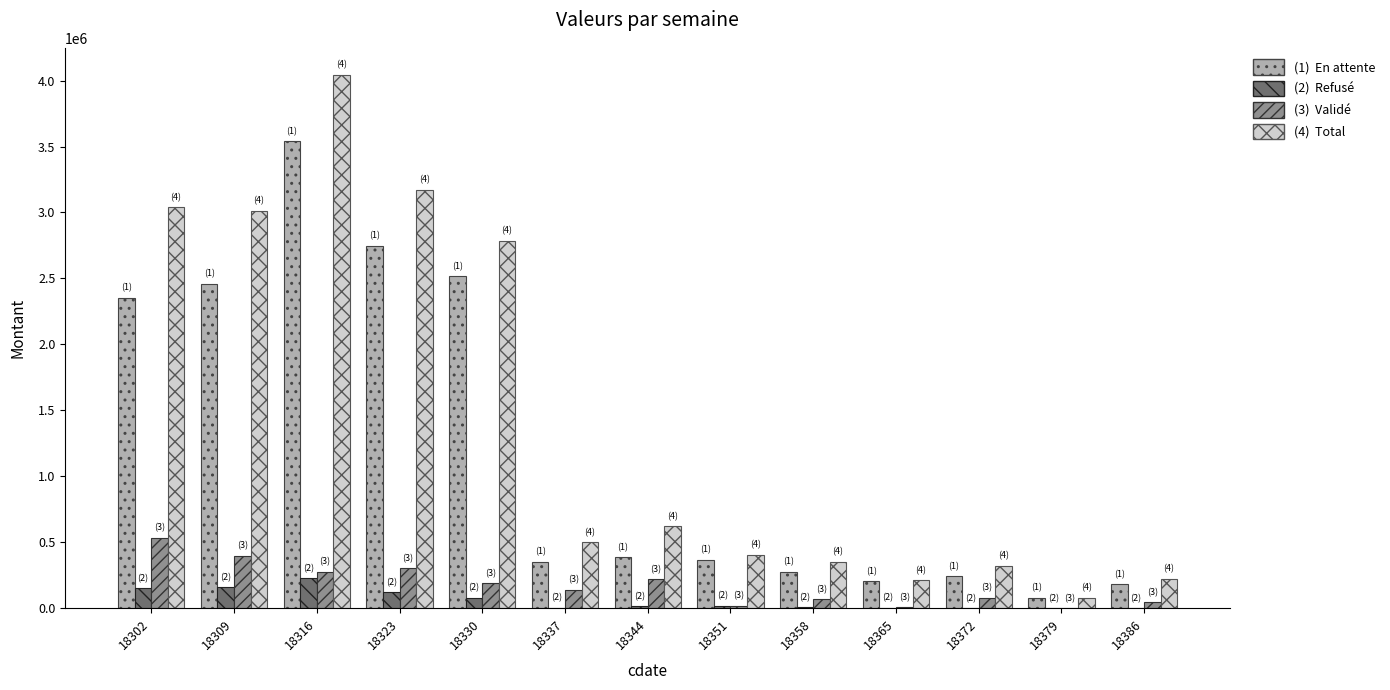

What is the greatest value displayed?

4043068.1